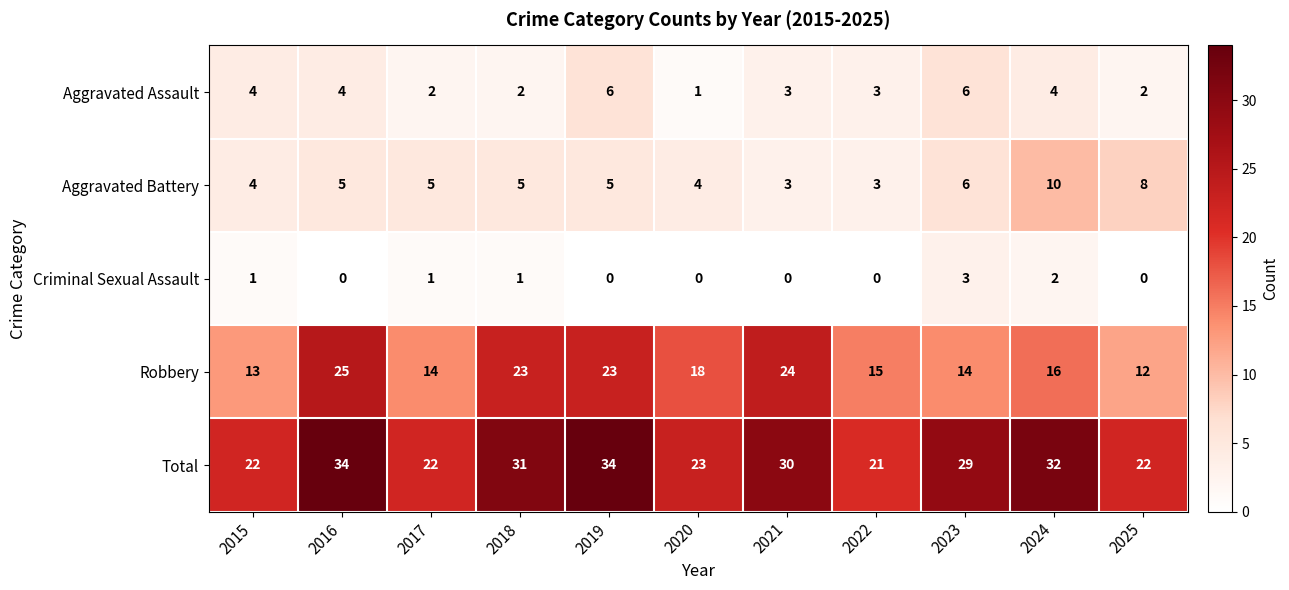

What is the sum of all Total values?

300